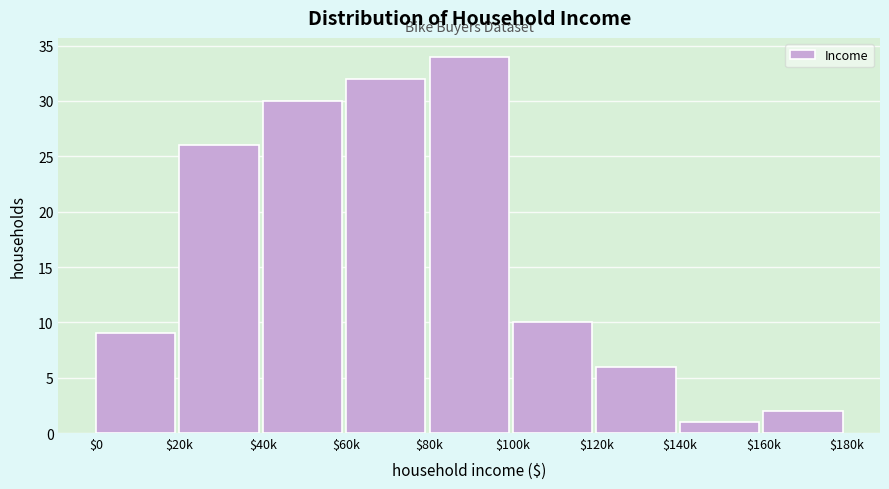

Reading left to right, extract all data points from this chart.

9	26	30	32	34	10	6	1	2